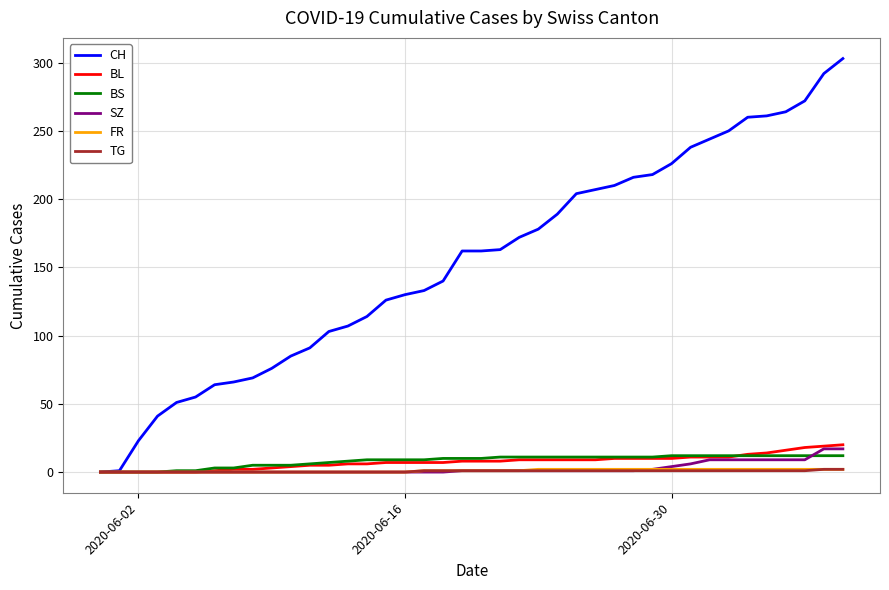

Does the chart display data point markers on the line(s)?

No